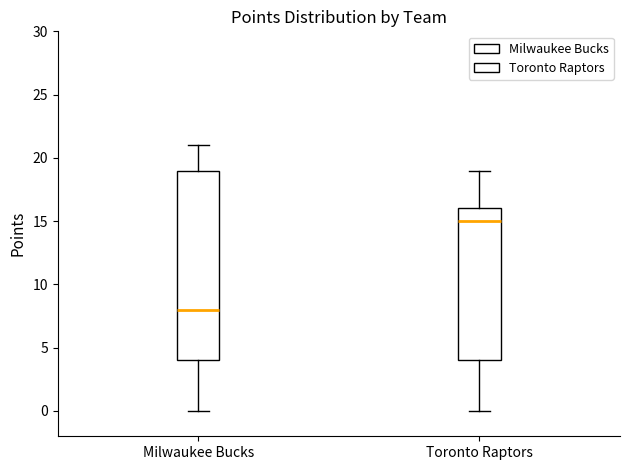

Where does the median line of the box for Milwaukee Bucks sit on the y-axis? The values are not printed on the chart, so give them approximately, as read against the axis.

8